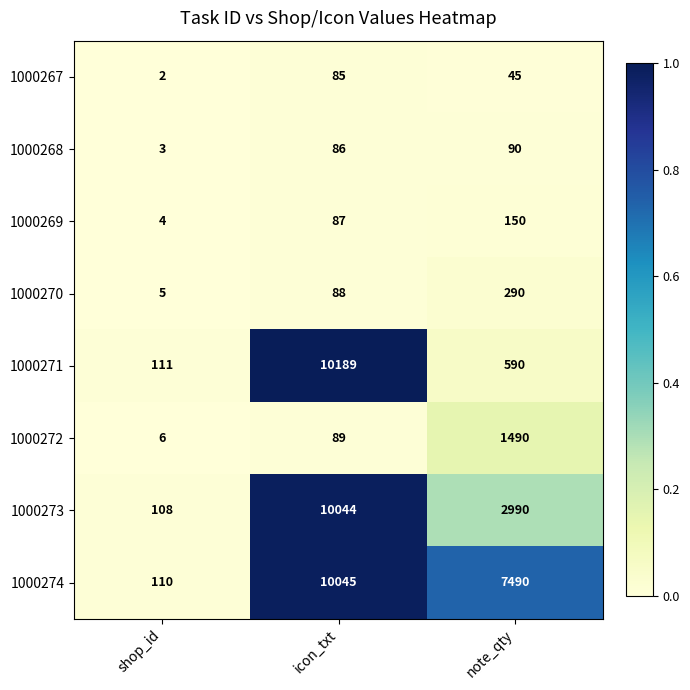

Reading right to left, extract all data points from this chart.

1000267: 45	85	2
1000268: 90	86	3
1000269: 150	87	4
1000270: 290	88	5
1000271: 590	10189	111
1000272: 1490	89	6
1000273: 2990	10044	108
1000274: 7490	10045	110